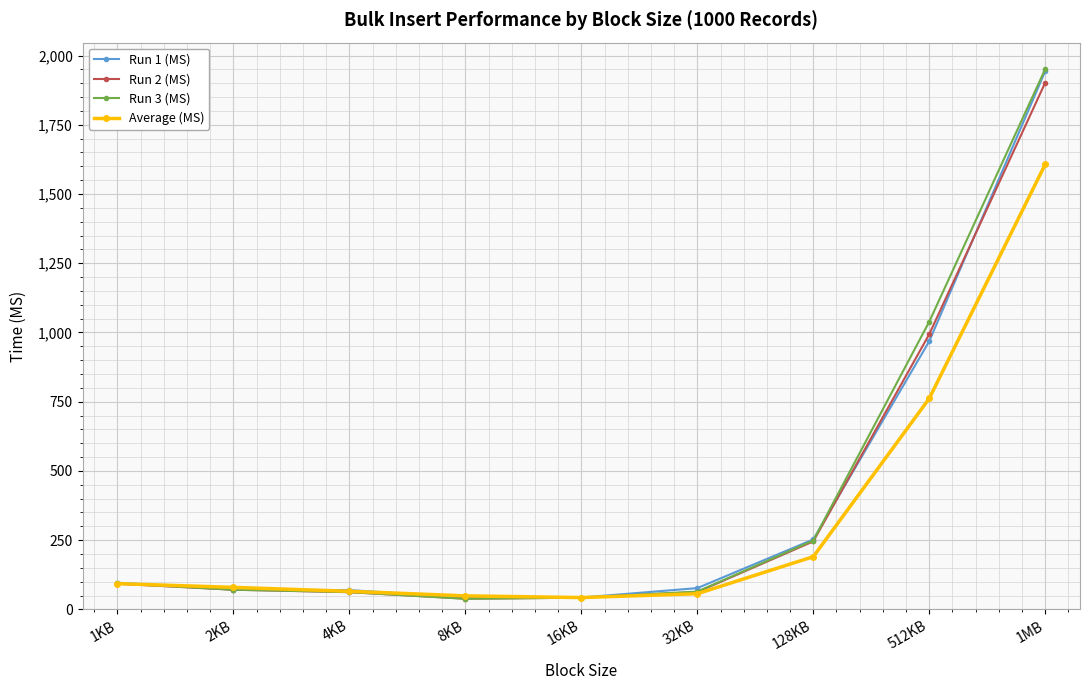

The value of Run 2 (MS) at 128KB is 245.4. True or false?

True